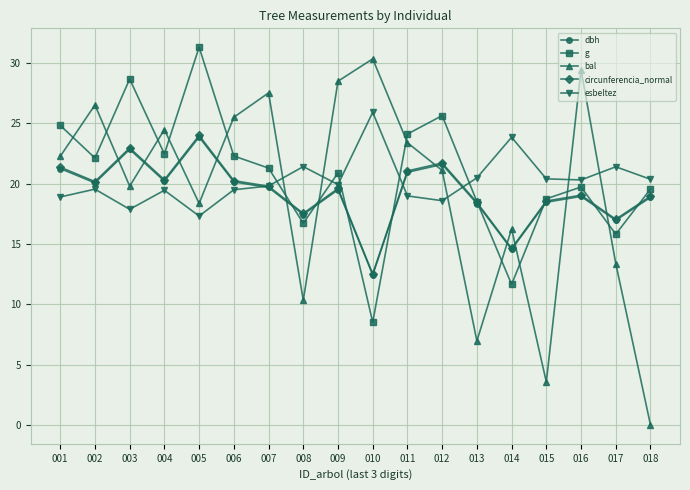

What is the value of the esbeltez point at the 8th from the left?

21.4